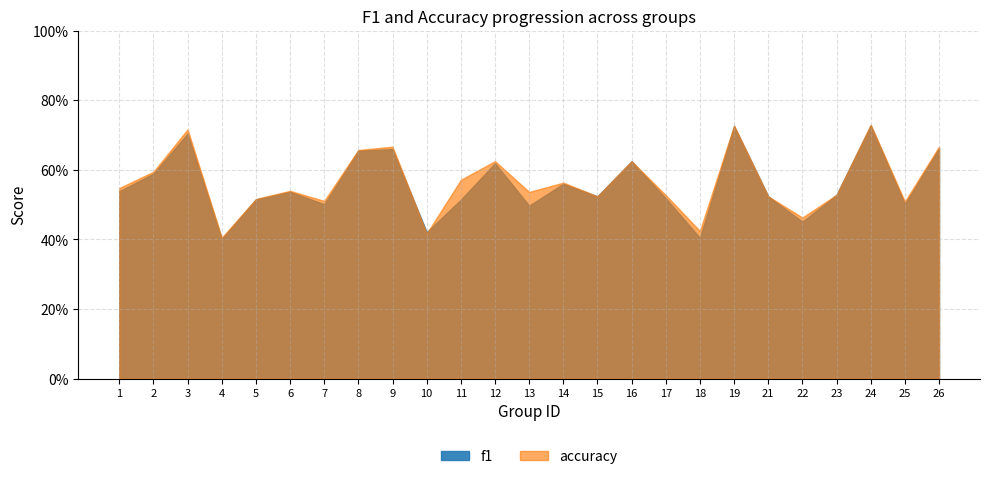

What is the value of the accuracy point at the 11th from the left?

0.6